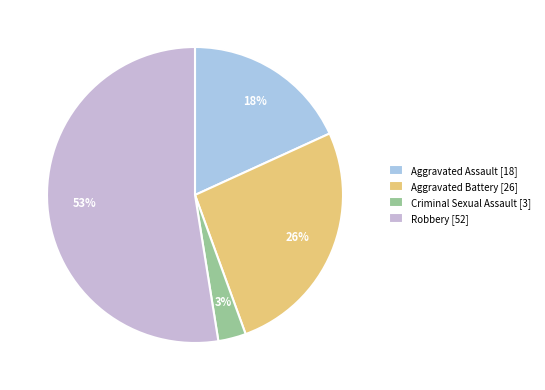

Which category has the biggest portion of the pie?

Robbery